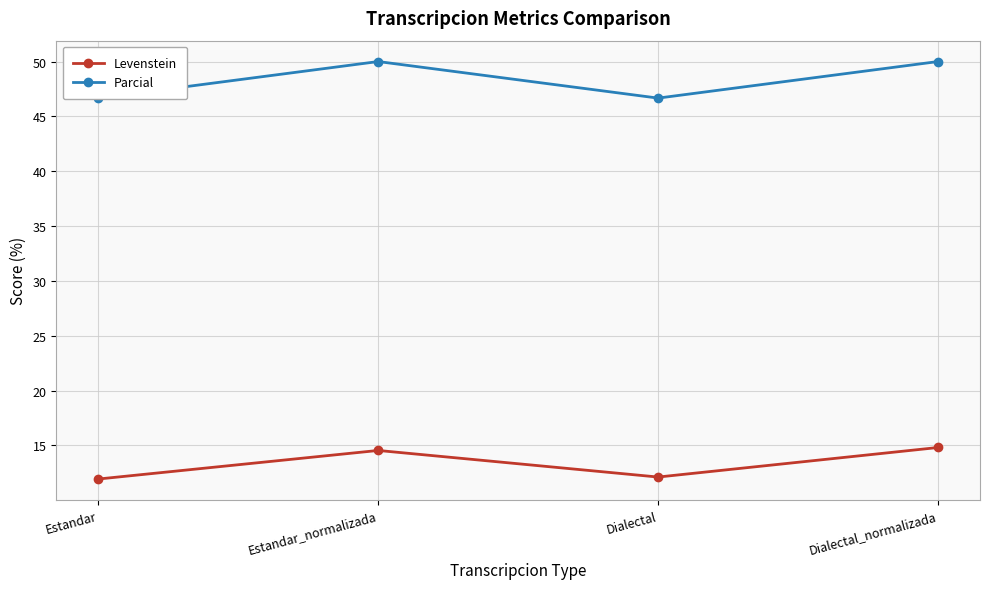

Is it true that Levenstein equals 12.1 at Dialectal?

True